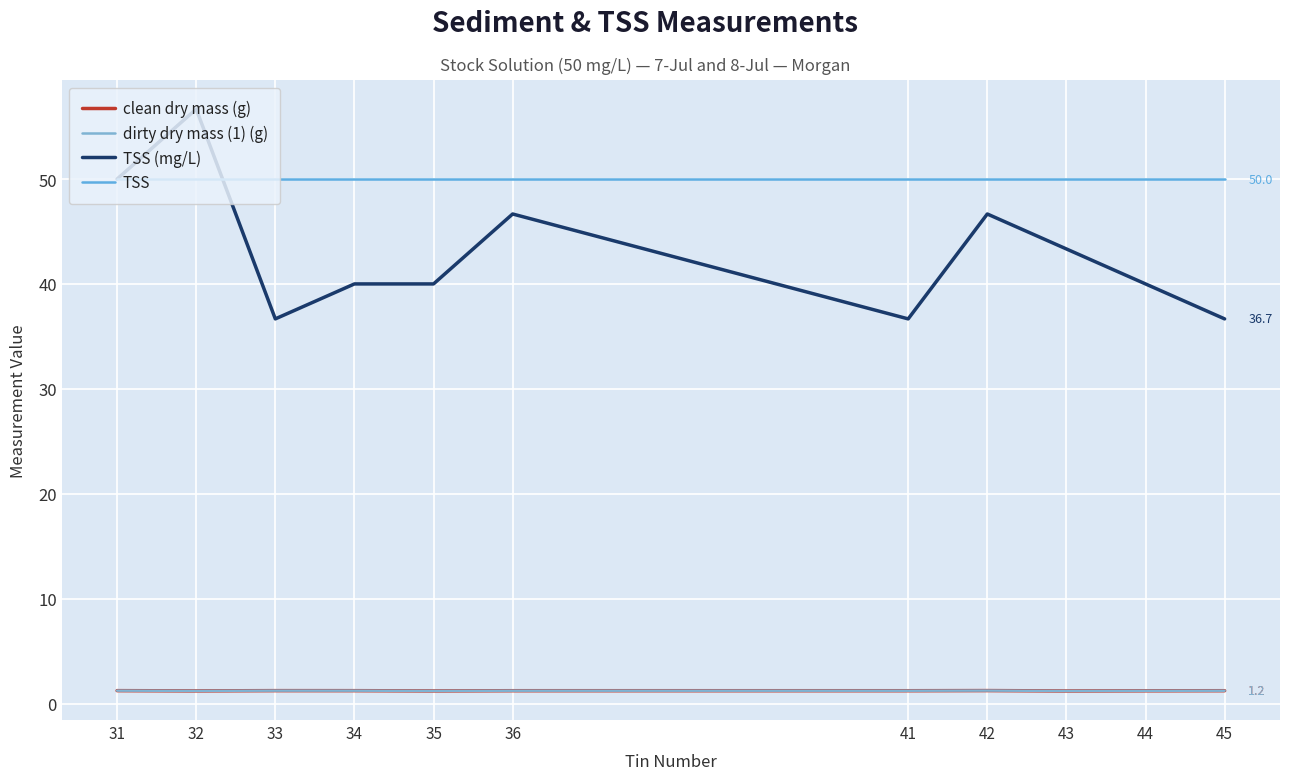

The dirty dry mass (1) (g) series shows 1.2 at 44. True or false?

True